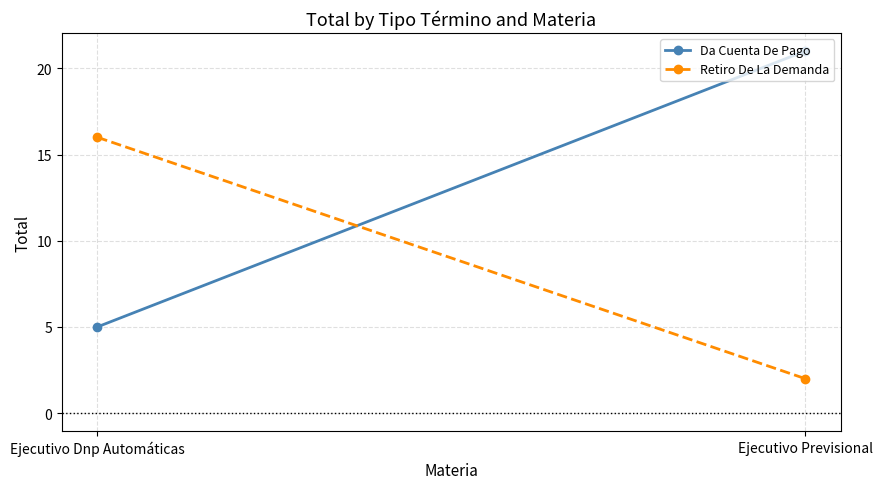

Is it true that Da Cuenta De Pago equals 8 at Ejecutivo Dnp Automáticas?

False